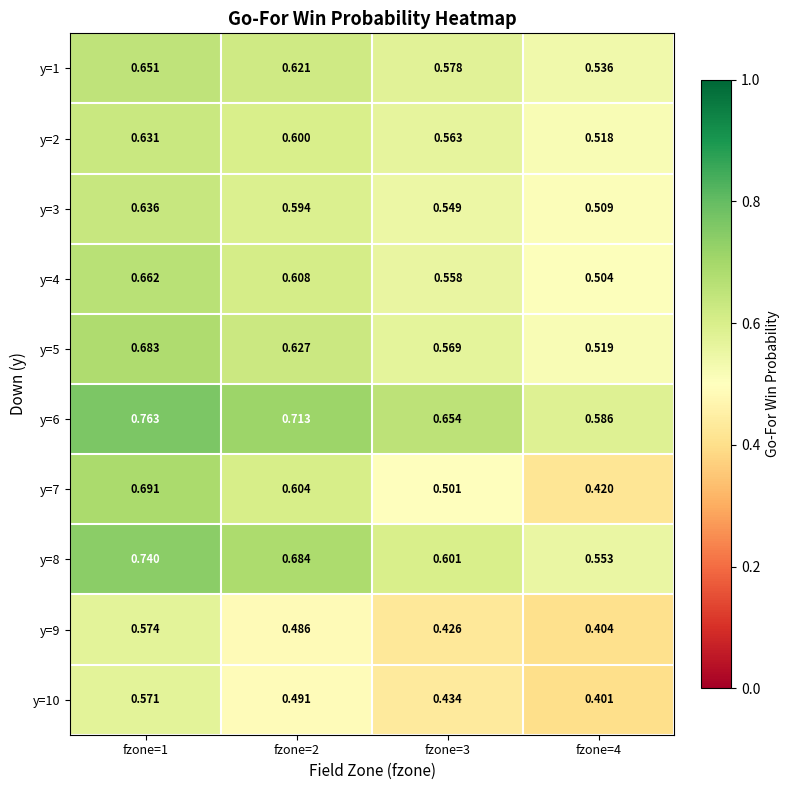

Is the value of y=4 at fzone=4 greater than the value of y=10 at fzone=3?

Yes